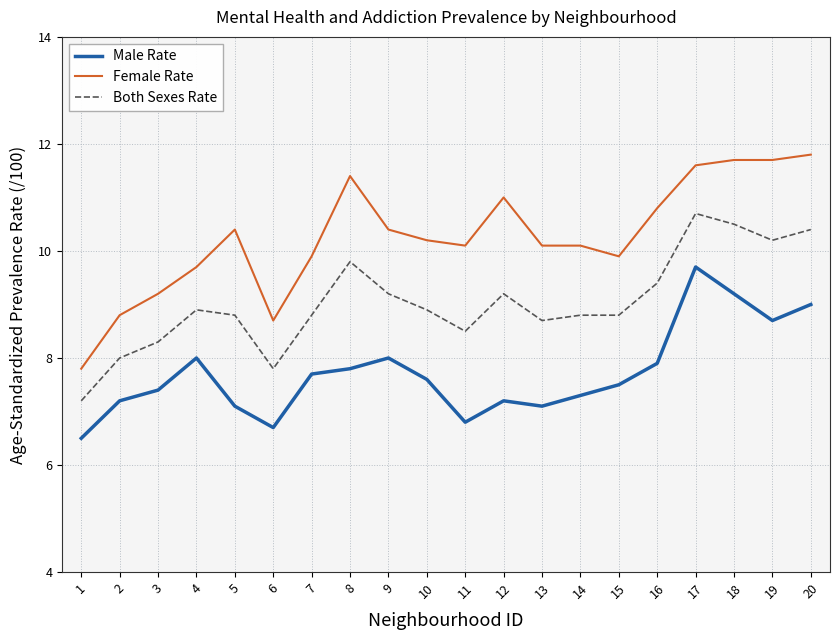

What is the sum of all Female Rate values?

205.3